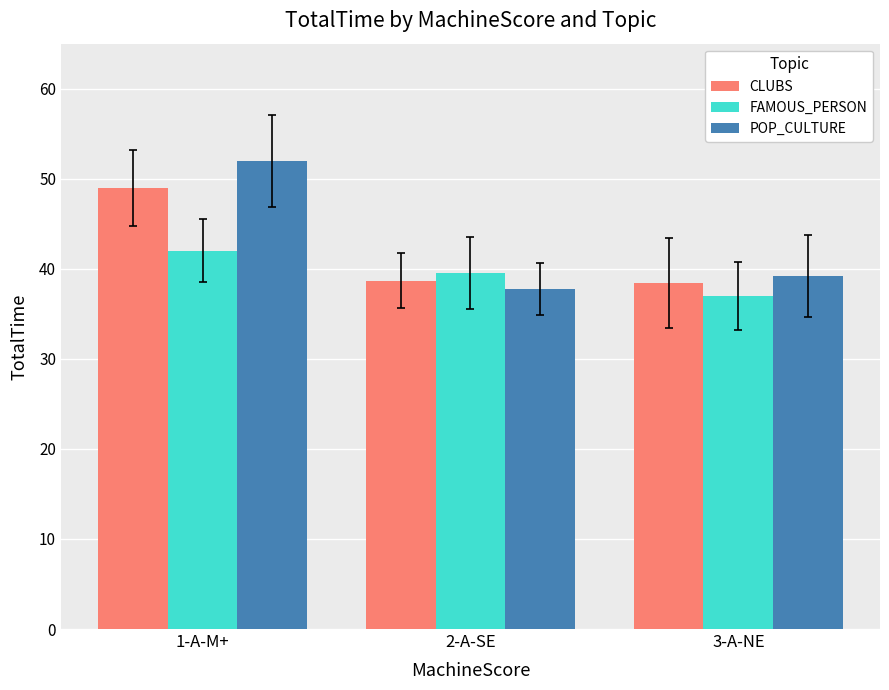

Does the chart contain any negative values?

No